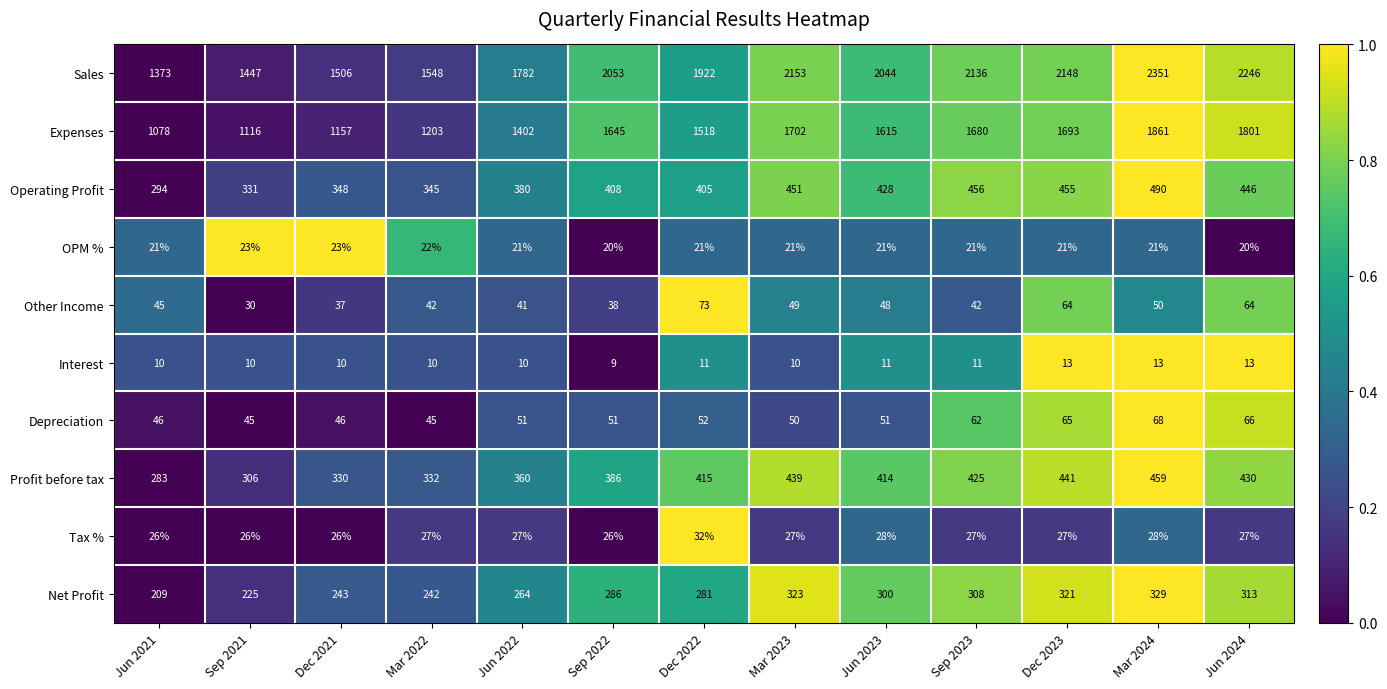

What is the spread (max minus min) of values at Mar 2023?

2143